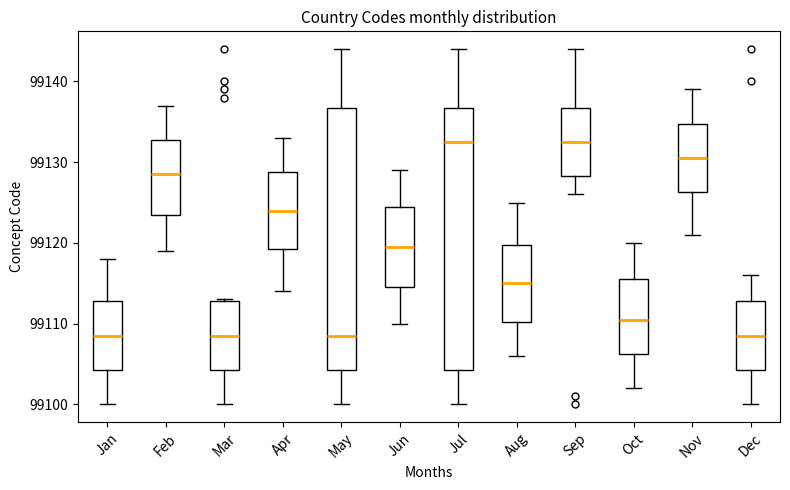

Reading left to right, read every box against the y-axis: the position of its median line, the range the box covers, and the ends of its whiskers. The values are not printed on the chart, so give them approximately, as read against the axis.

Jan: median 99109, box 99104 to 99113, whiskers 99100 to 99118
Feb: median 99129, box 99124 to 99133, whiskers 99119 to 99137
Mar: median 99109, box 99104 to 99113, whiskers 99100 to 99113
Apr: median 99124, box 99119 to 99129, whiskers 99114 to 99133
May: median 99109, box 99104 to 99137, whiskers 99100 to 99144
Jun: median 99120, box 99115 to 99125, whiskers 99110 to 99129
Jul: median 99133, box 99104 to 99137, whiskers 99100 to 99144
Aug: median 99115, box 99110 to 99120, whiskers 99106 to 99125
Sep: median 99133, box 99128 to 99137, whiskers 99126 to 99144
Oct: median 99111, box 99106 to 99116, whiskers 99102 to 99120
Nov: median 99131, box 99126 to 99135, whiskers 99121 to 99139
Dec: median 99109, box 99104 to 99113, whiskers 99100 to 99116